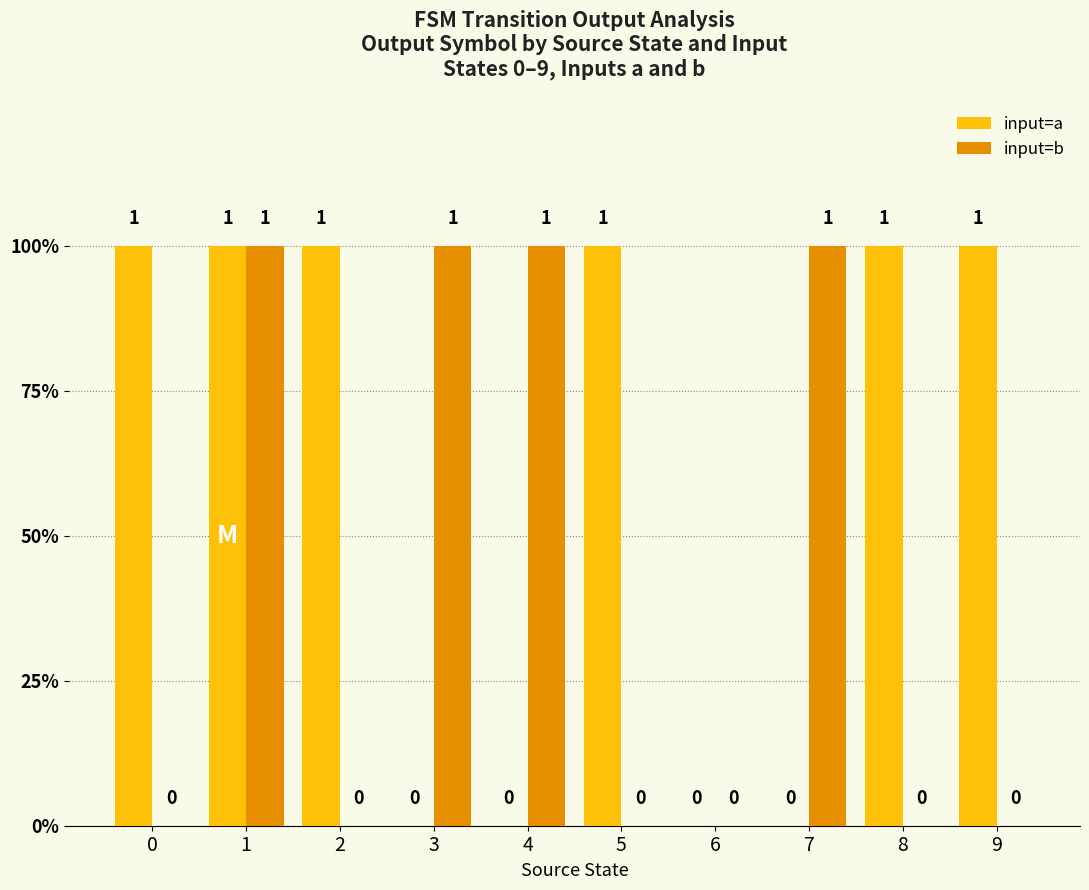

Does the chart contain stacked bars?

No